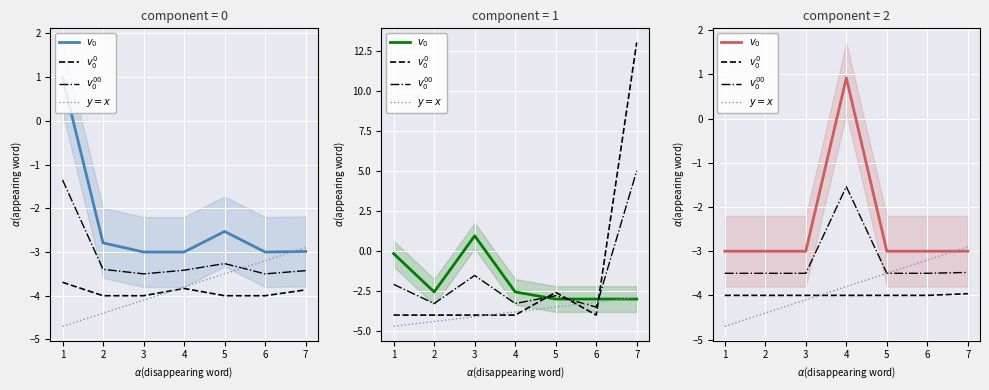

What is the total value across all series at 1?

-15.2